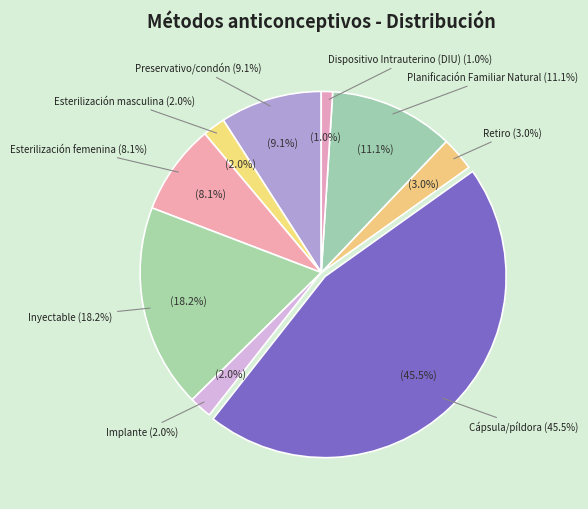

How many slices are in this pie chart?

9